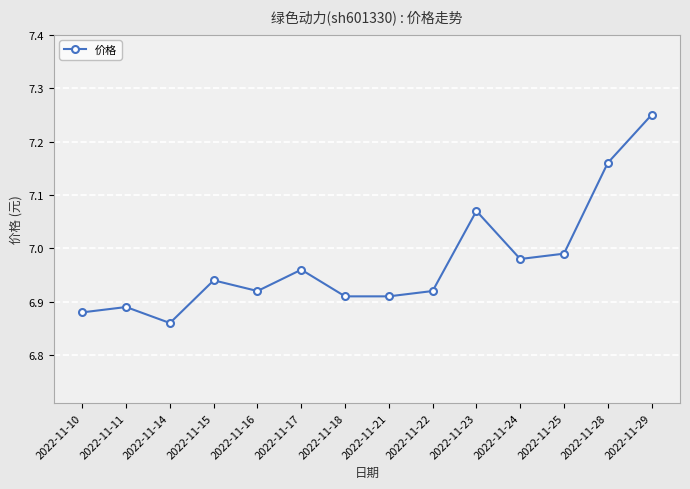

What is the change in value from 2022-11-14 to 2022-11-15?

+0.1